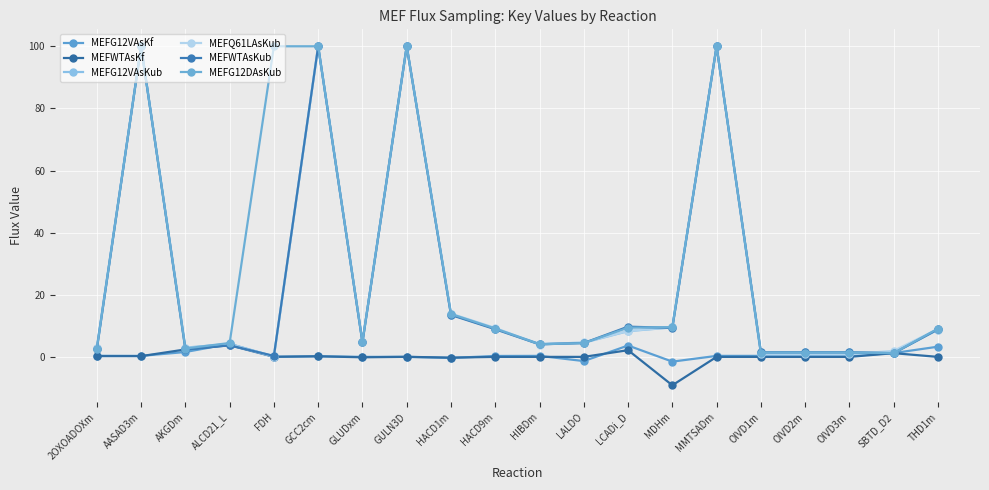

List the series in order of their peak value, highest first.

MEFG12VAsKub, MEFQ61LAsKub, MEFWTAsKub, MEFG12DAsKub, MEFG12VAsKf, MEFWTAsKf